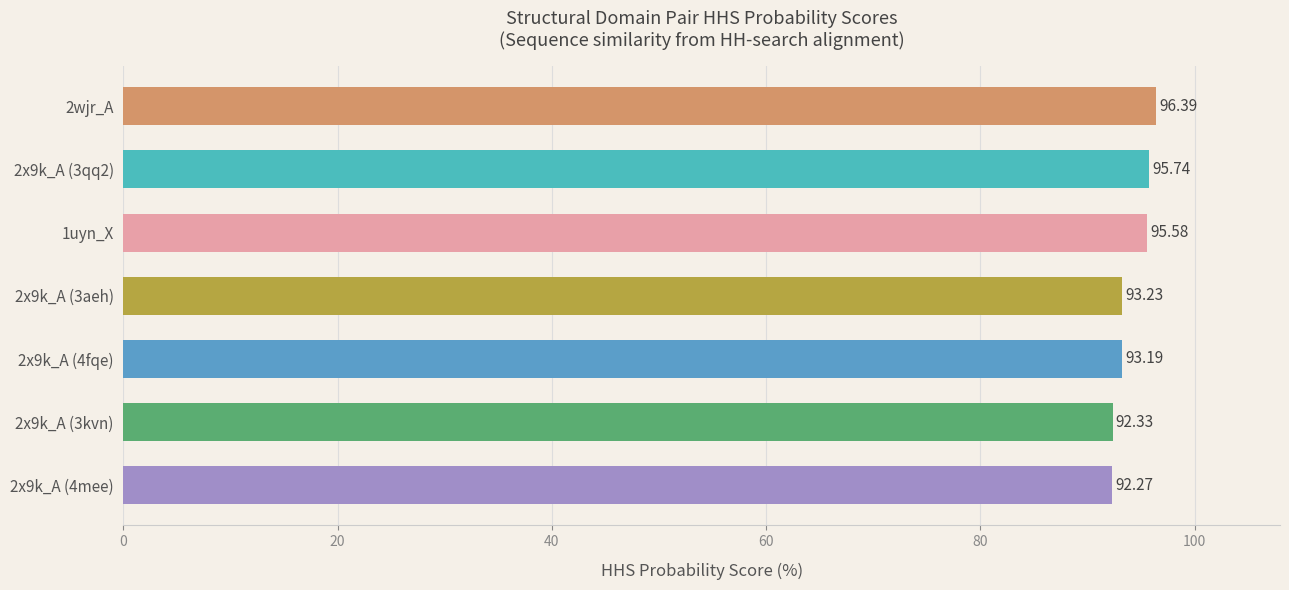

What is the difference between the maximum and second lowest values?

4.1